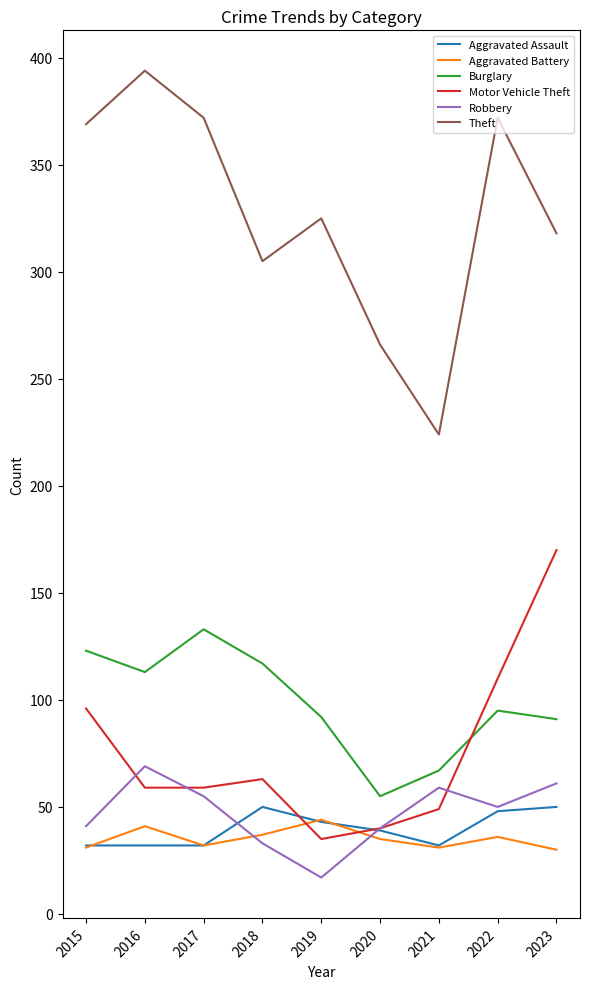

Which series changed the most between 2015 and 2016?

Motor Vehicle Theft